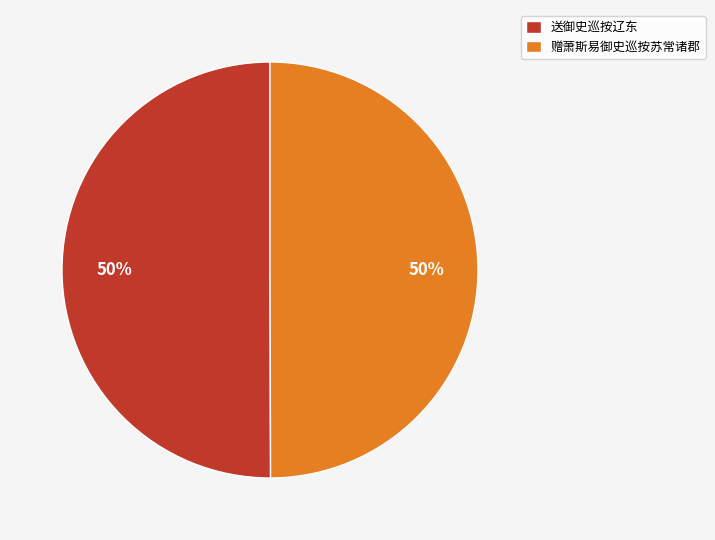

What is the ratio of the value at 送御史巡按辽东 to the value at 赠萧斯易御史巡按苏常诸郡?

1.0